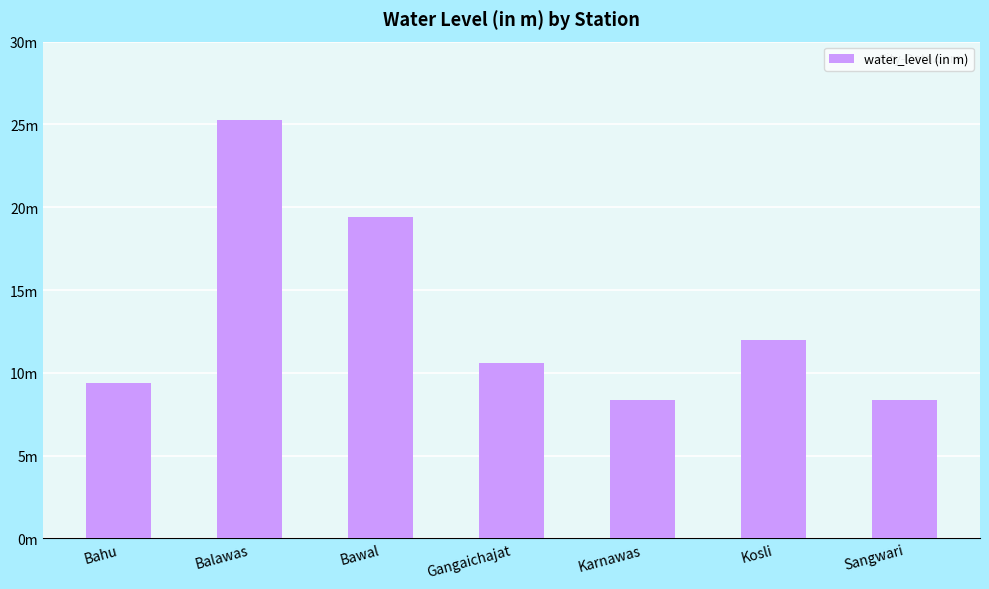

Rank the categories by value from lowest to highest.

Sangwari, Karnawas, Bahu, Gangaichajat, Kosli, Bawal, Balawas